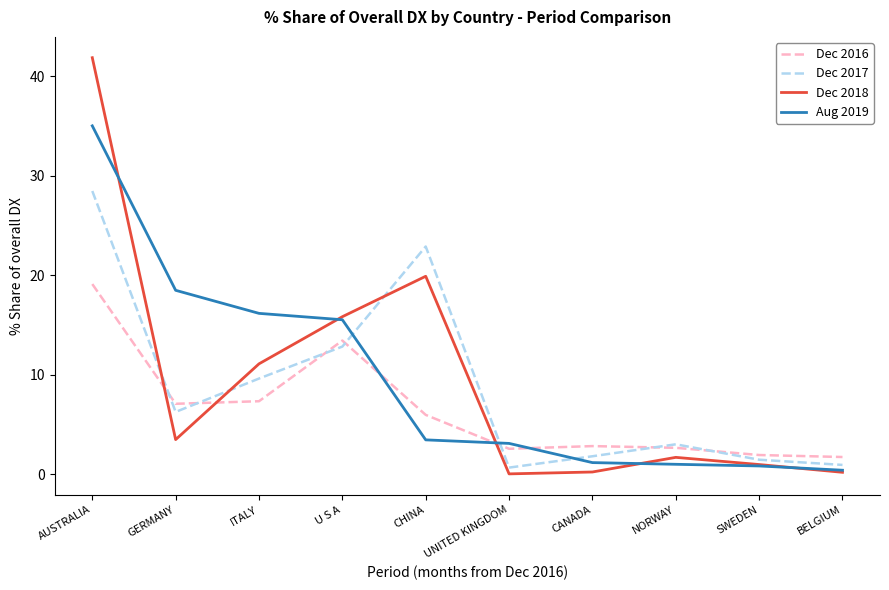

What is the total value across all series at ITALY?

44.2